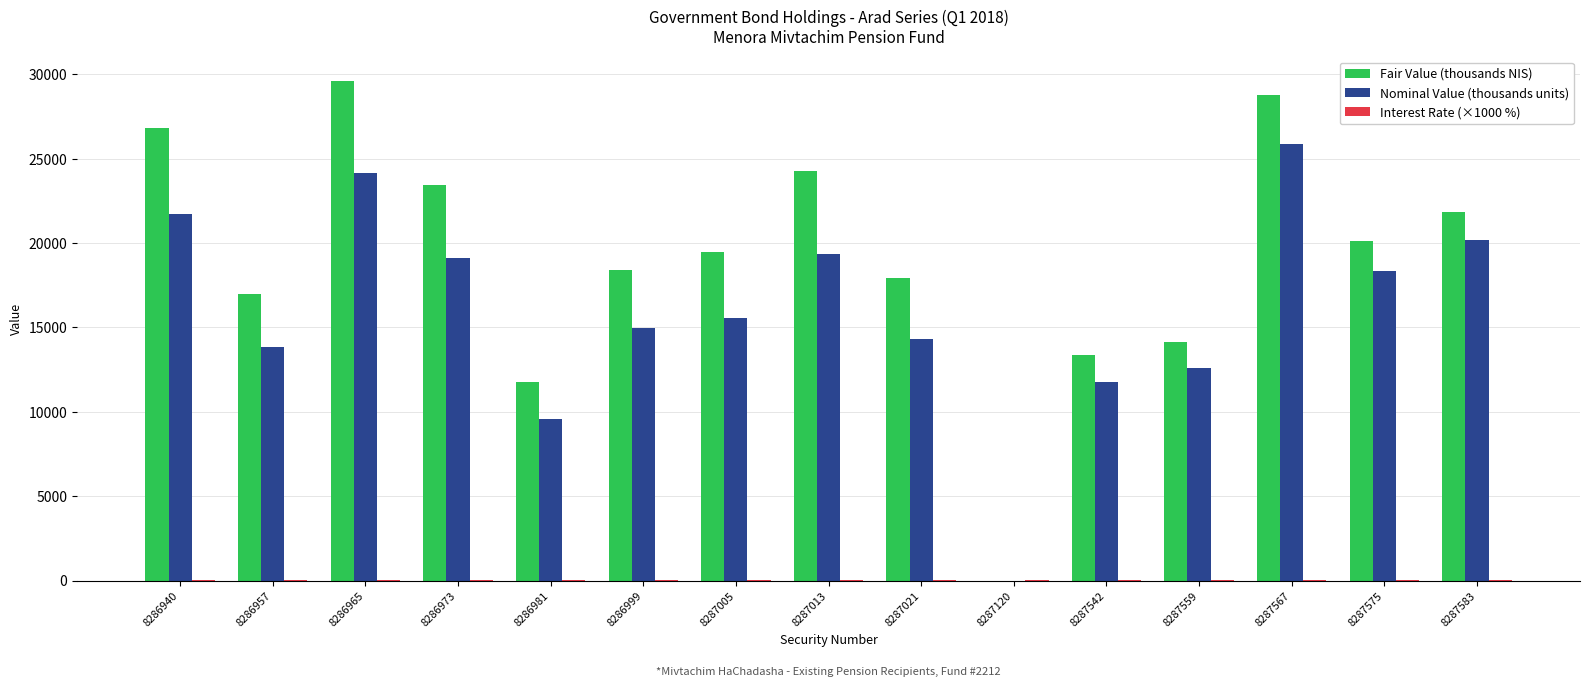

Which category has the highest value in the Fair Value (thousands NIS) series?

8286965